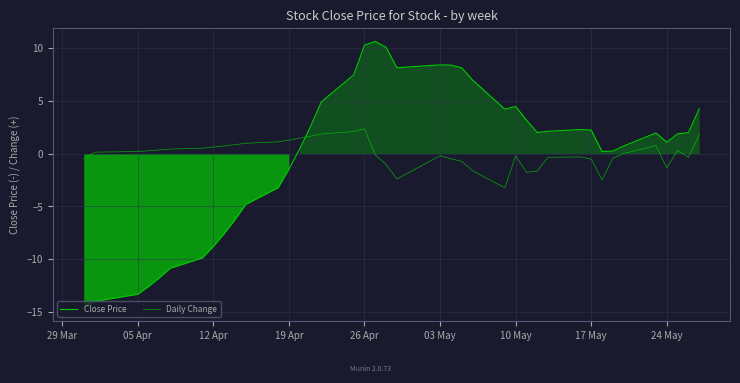

How many lines are shown in the chart?

2